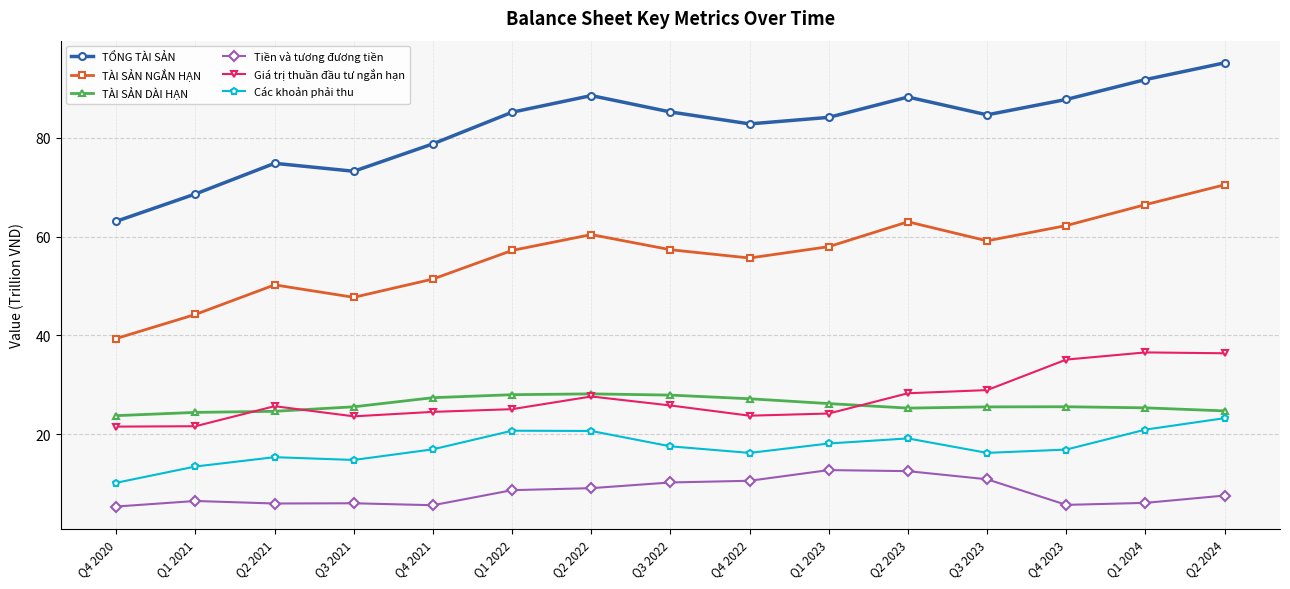

Which category has the highest value in the Các khoản phải thu series?

Q2 2024